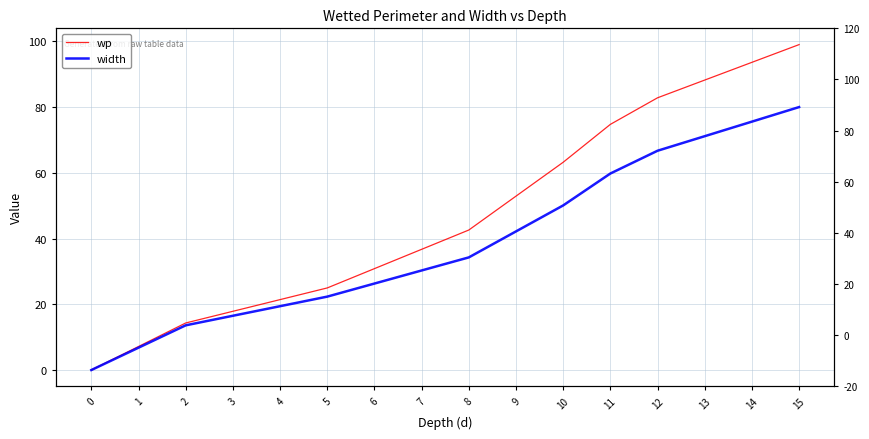

What is the total value across all series at 15?

179.0